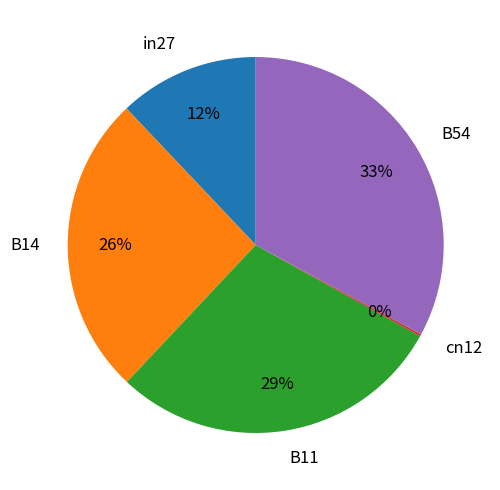

What is the largest slice in the pie chart?

B54